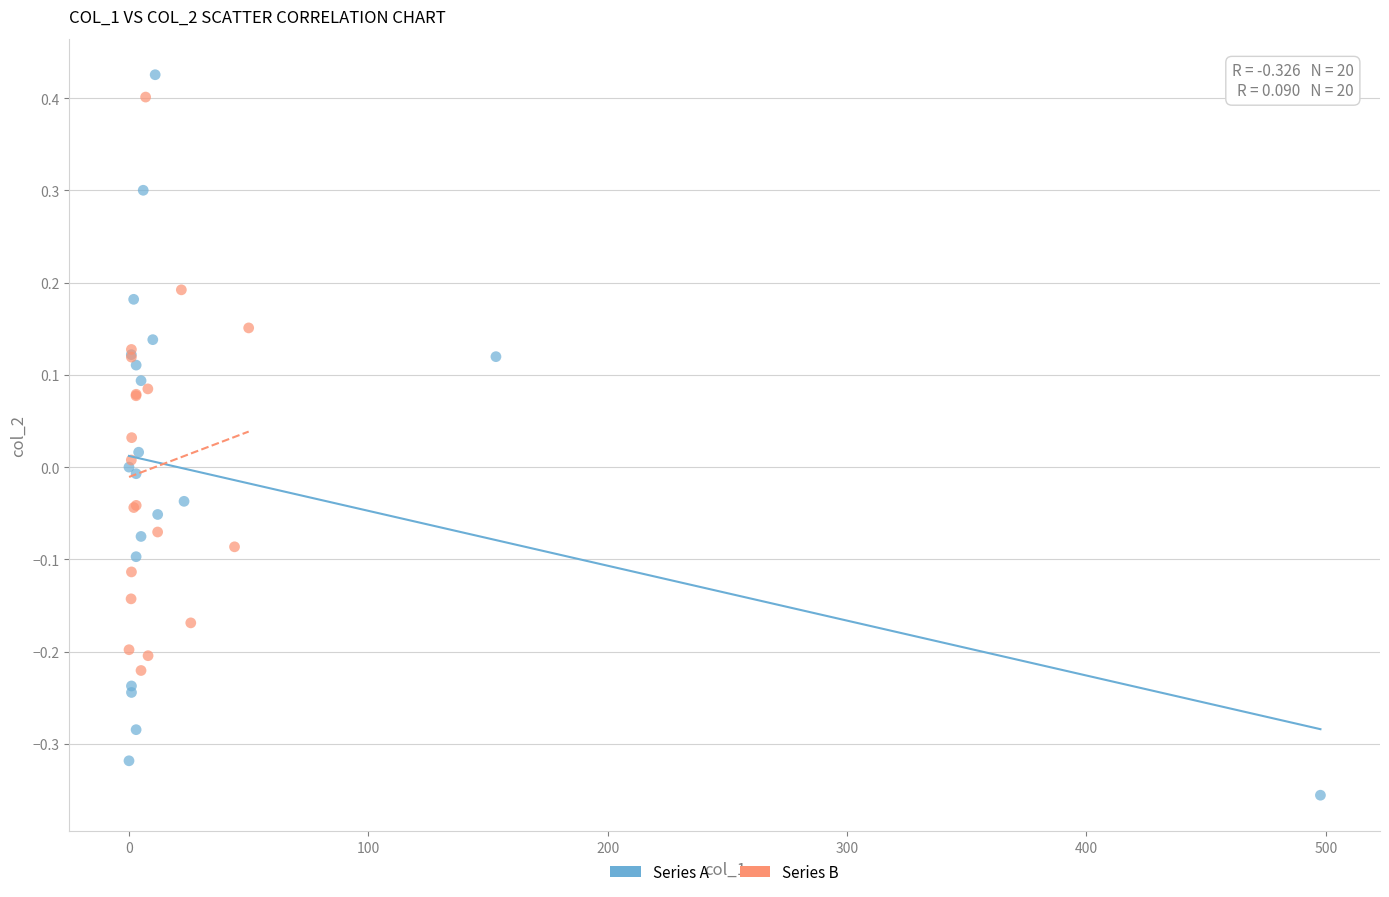

Which series contains the lowest Y value?

Series A